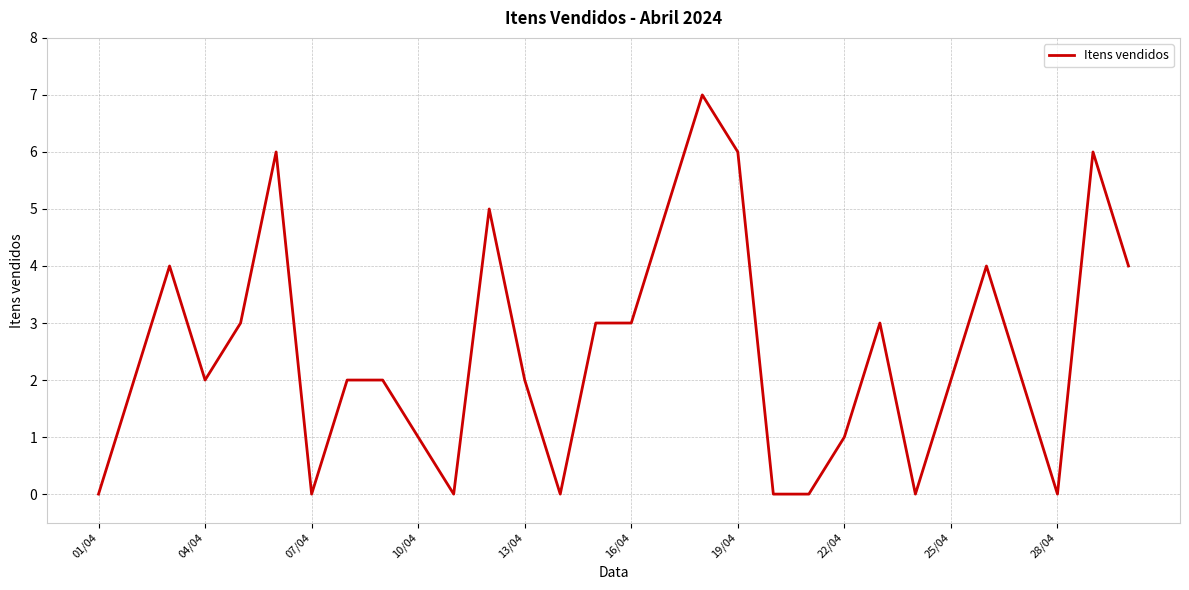

Is this an area chart (filled region under the line)?

No